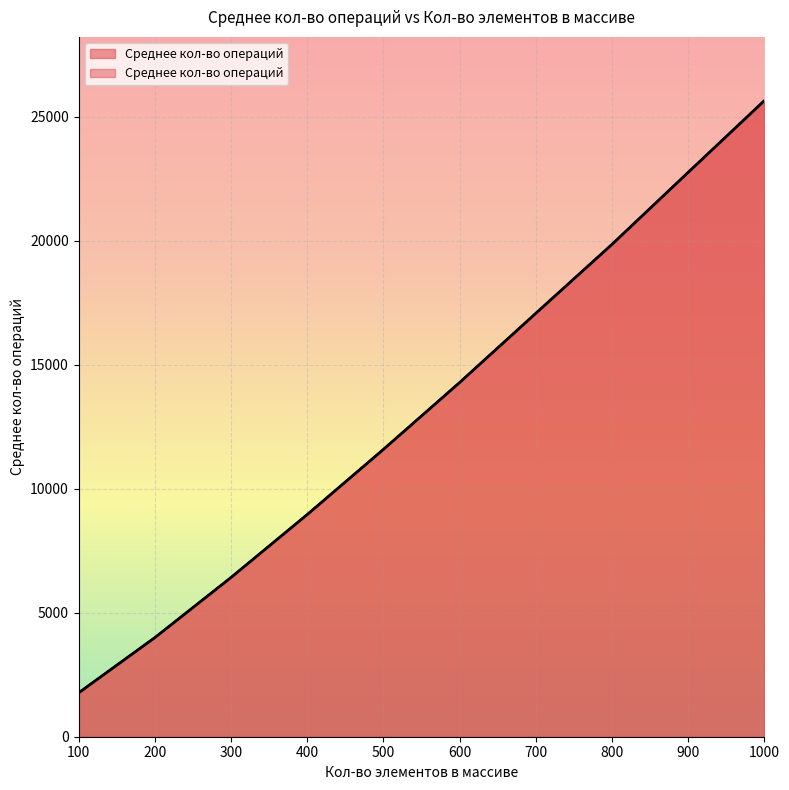

Where does the data first go above 14282?

700